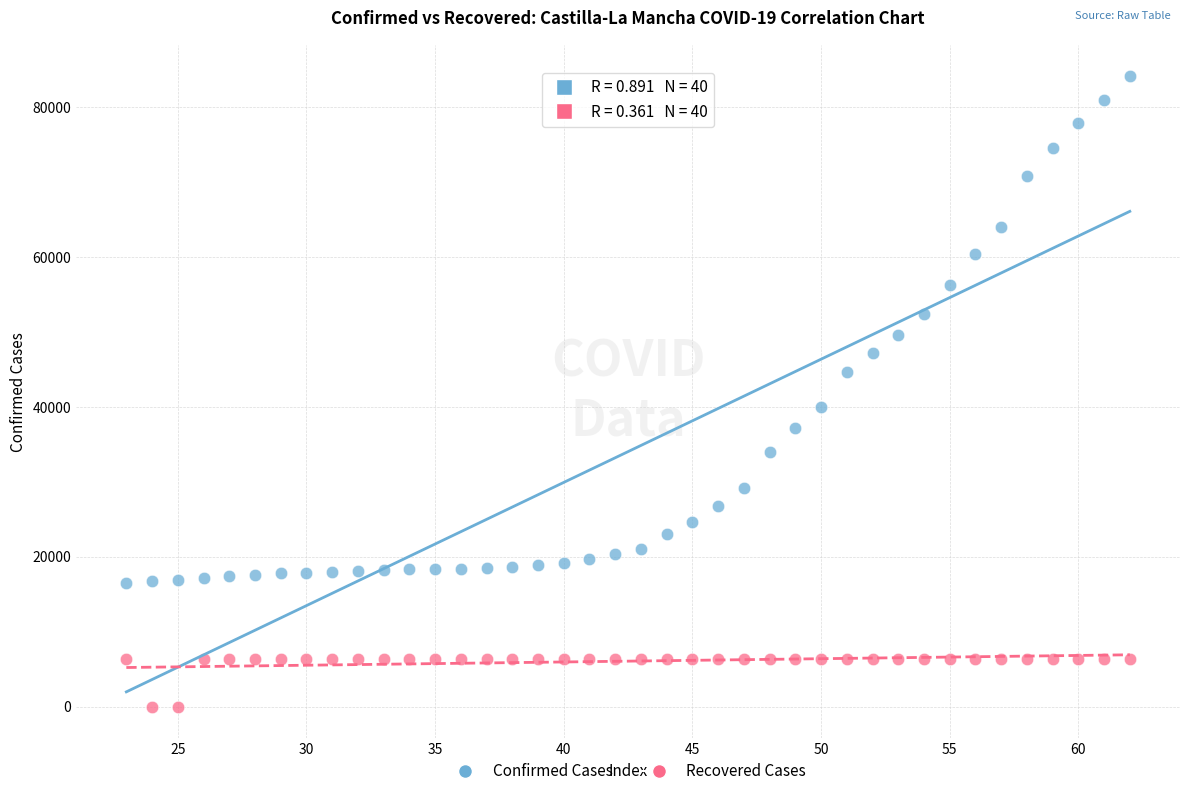

Across all data points, what is the range of X values (max minus min)?

39